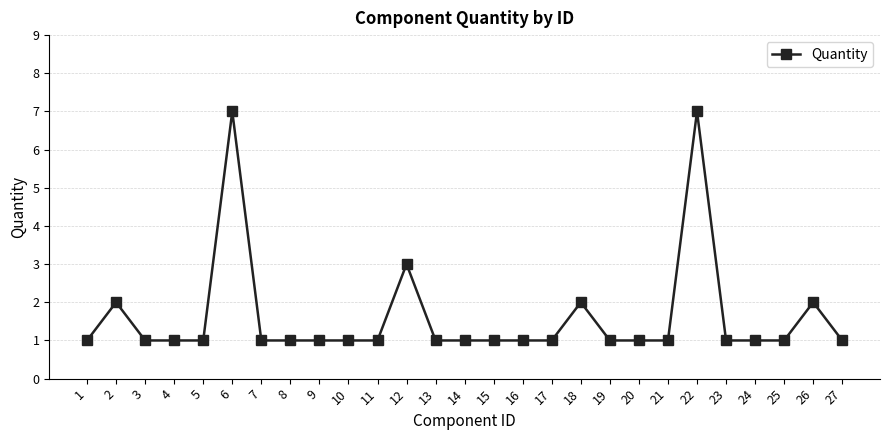

The chart shows a value of 2 at 23. True or false?

False